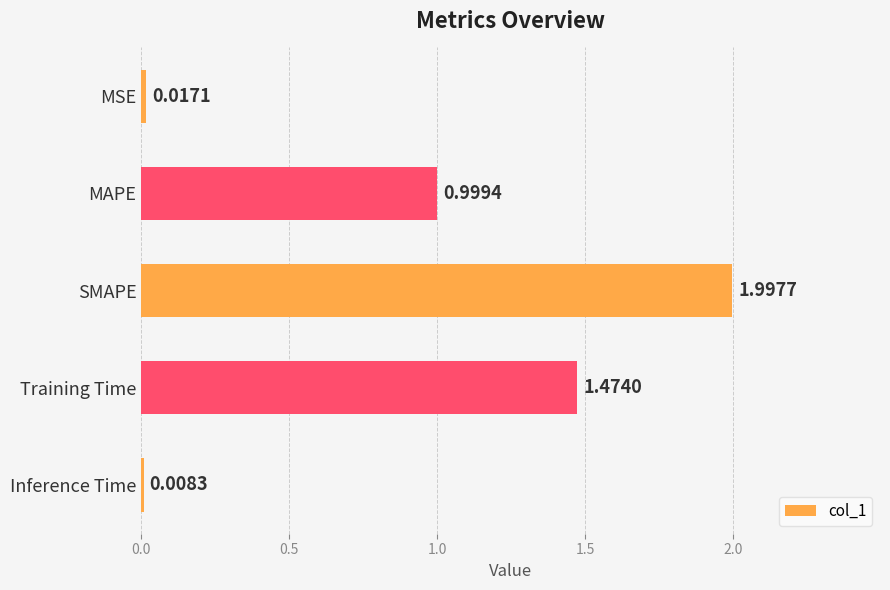

Rank the categories by value from highest to lowest.

SMAPE, Training Time, MAPE, MSE, Inference Time